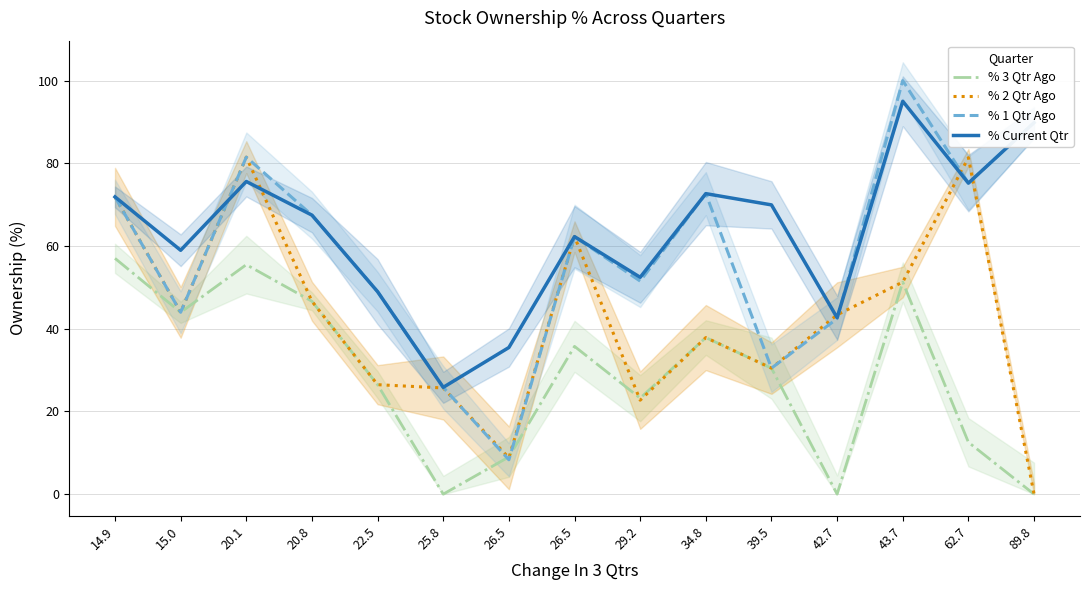

Where is % 1 Qtr Ago nearest to the value 54?

29.2